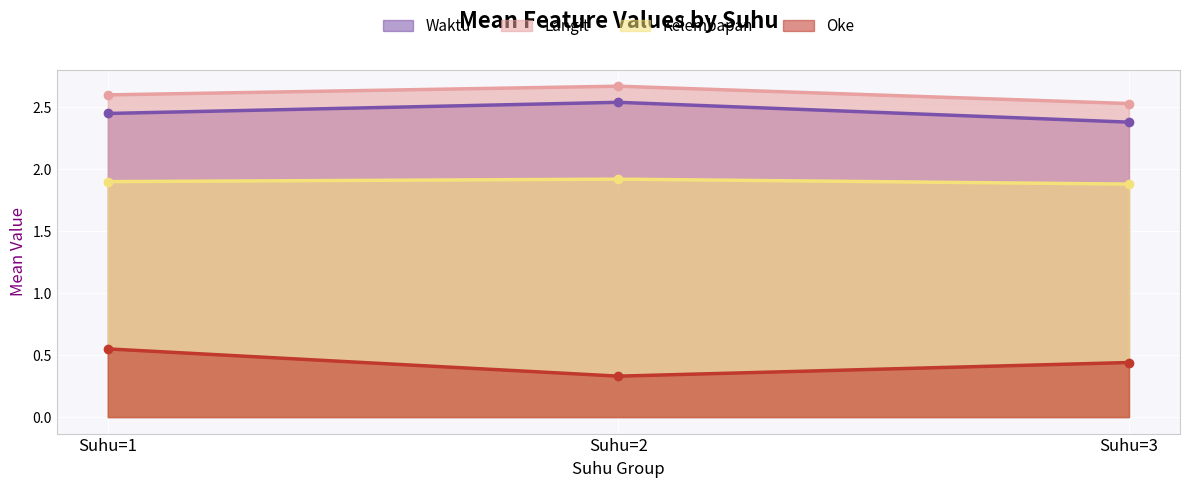

Which category has the highest value in the Oke series?

Suhu=1